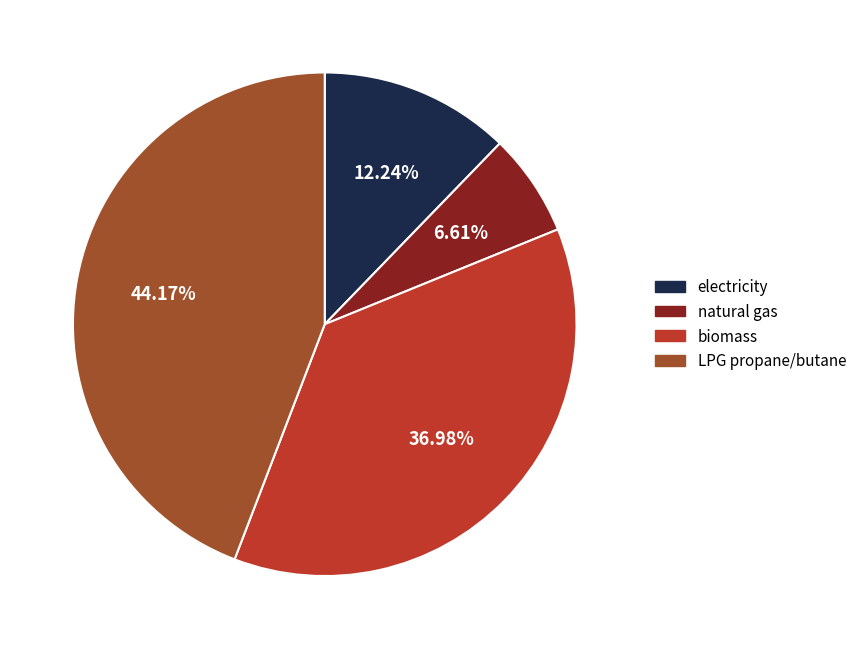

Is there a majority slice in this chart?

No